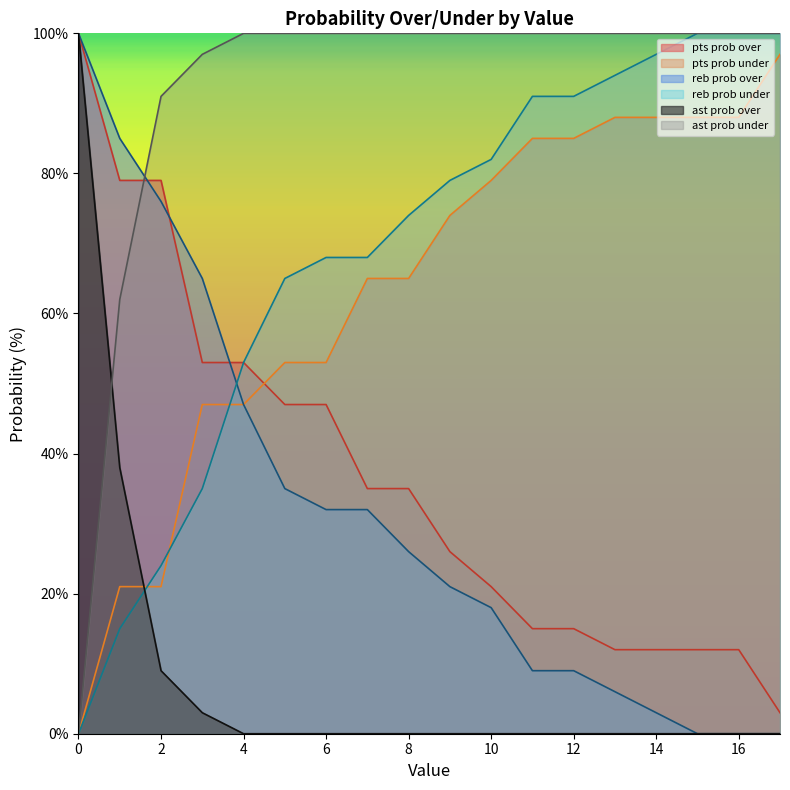

What is the sum of the reb prob under values at 10 and 1?

97